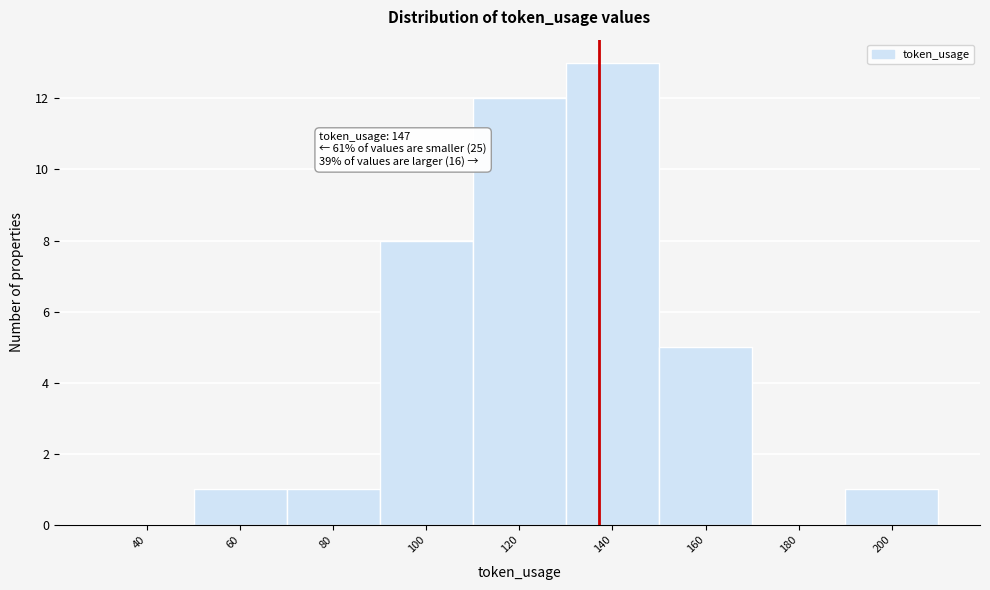

Reading left to right, transcribe all the data shown in this chart.

40=0	60=1	80=1	100=8	120=12	140=13	160=5	180=0	200=1